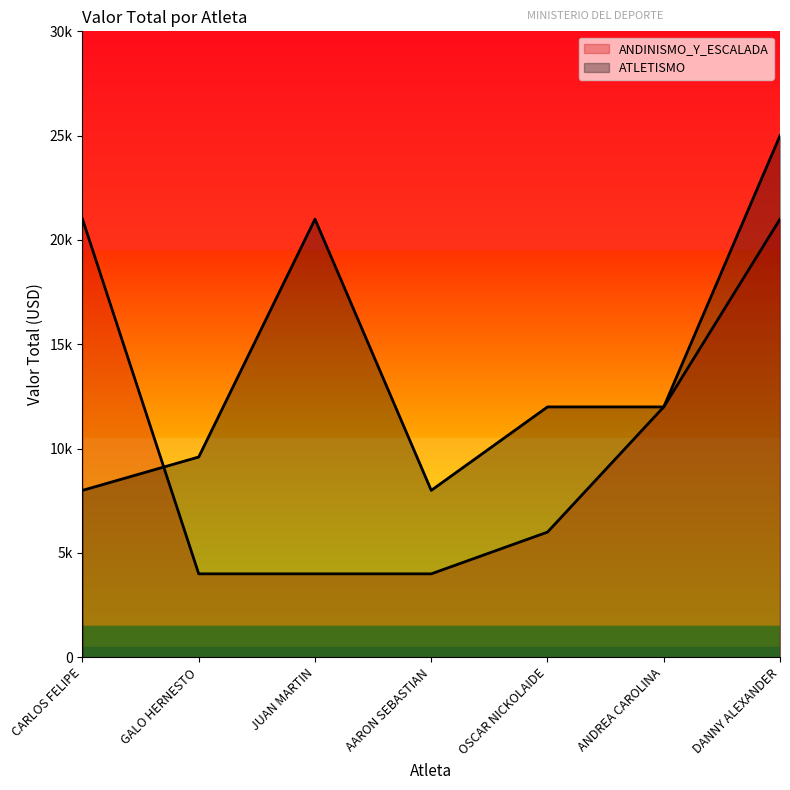

How many intersections are there between ANDINISMO_Y_ESCALADA and ATLETISMO?

1